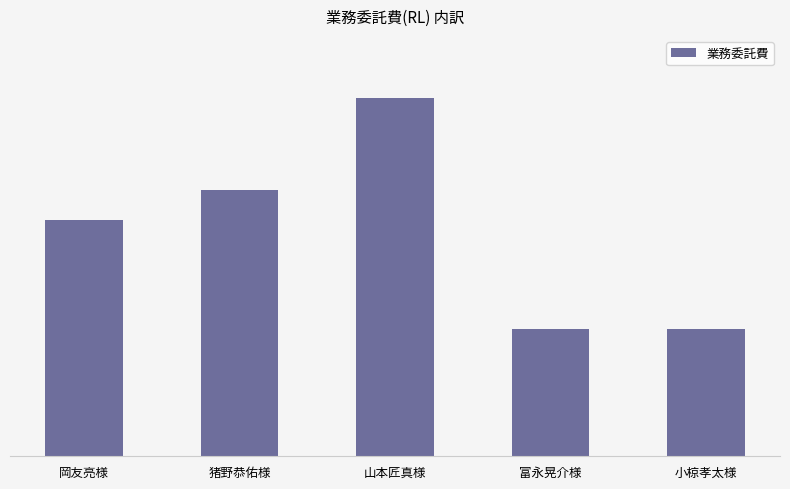

The value at 猪野恭佑様 is 131002. True or false?

False